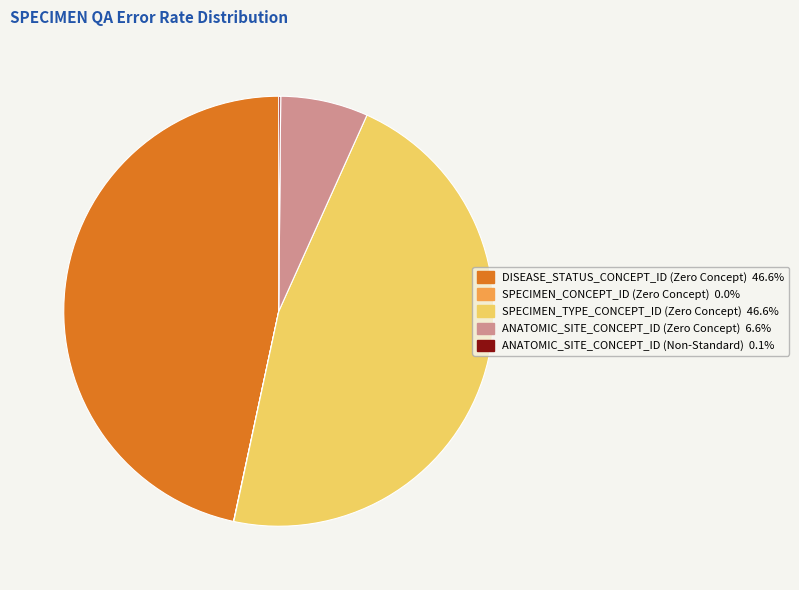

Does any single category account for the majority?

No